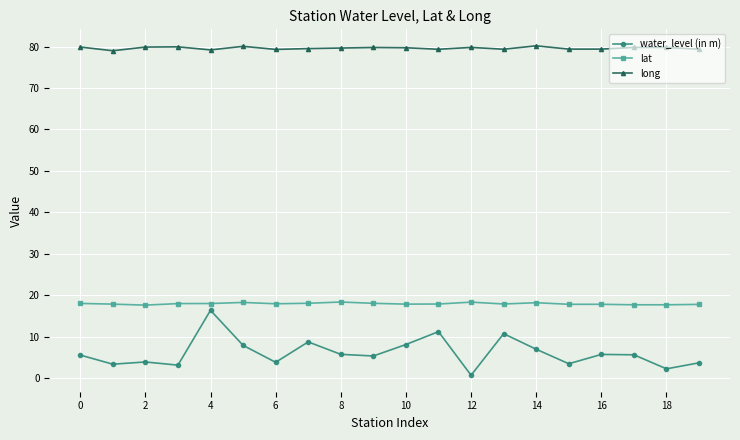

What is the value of the lat point at the 10th from the left?

18.0